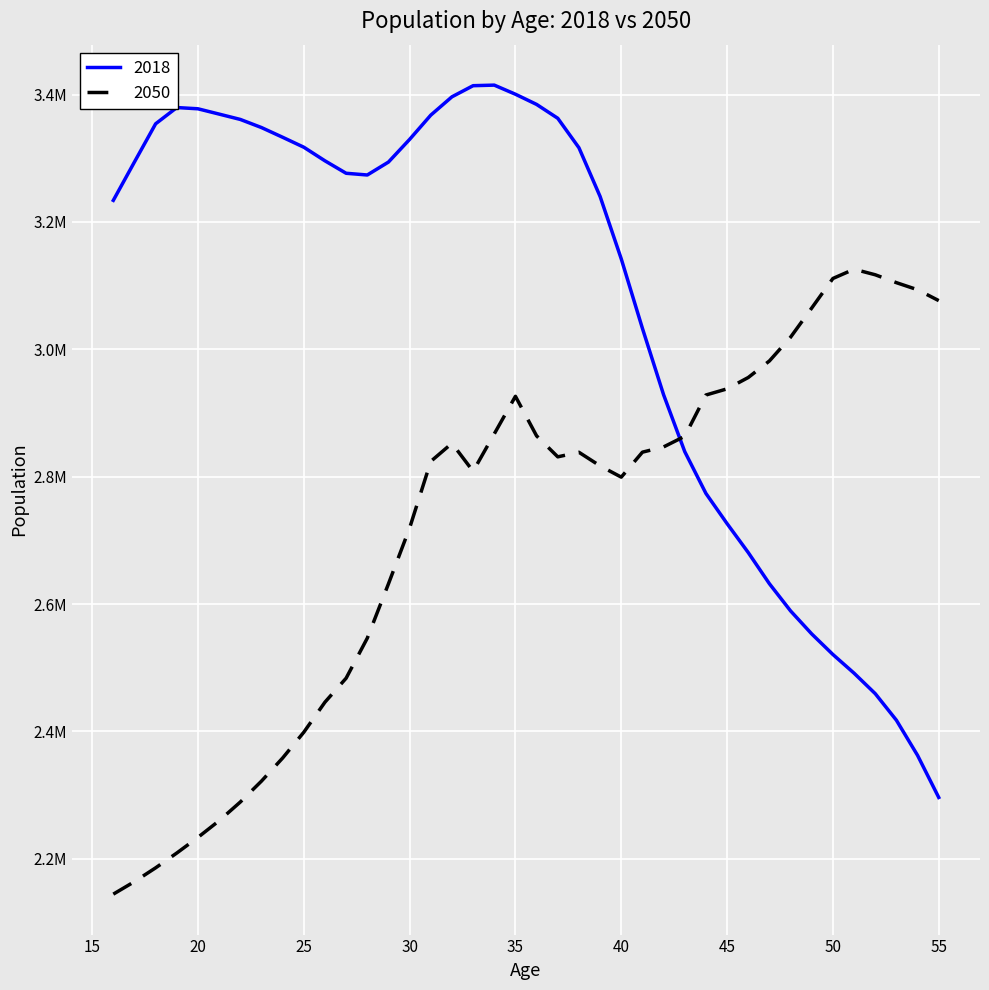

Rank the series by their maximum value, from lowest to highest.

2050, 2018